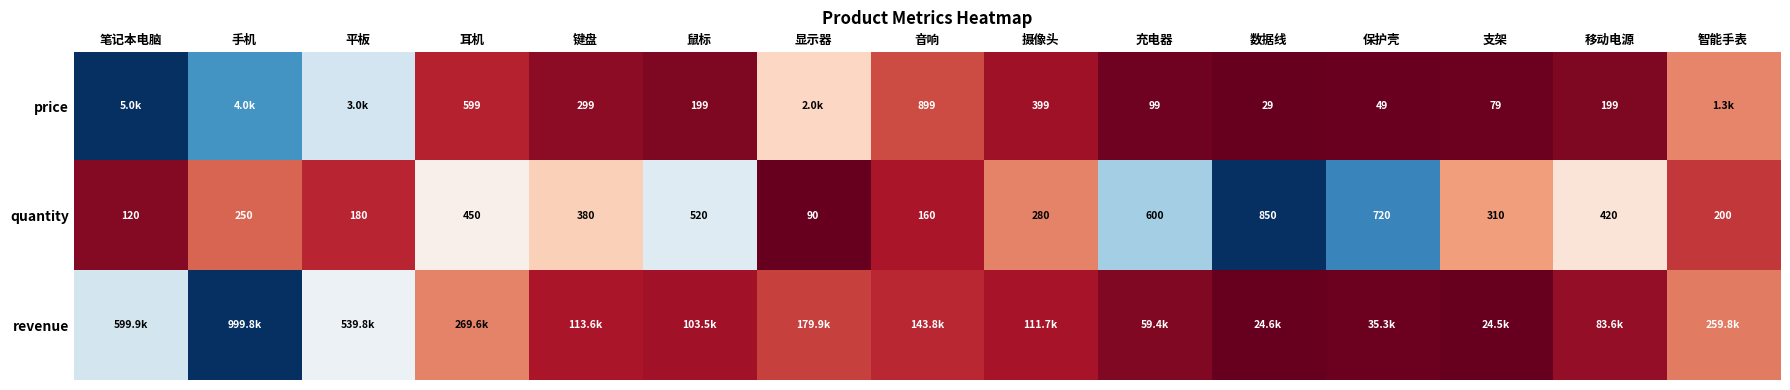

At which label does quantity first exceed 310?

耳机